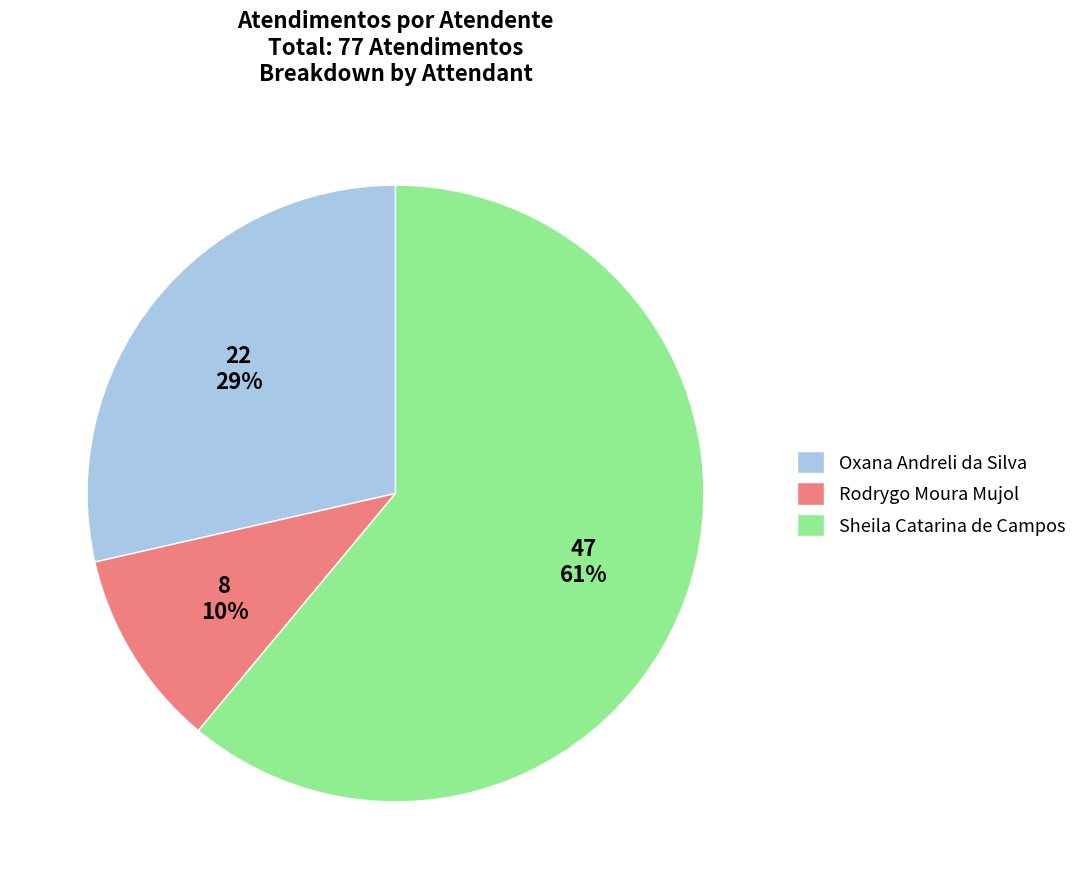

Which category has the biggest portion of the pie?

Sheila Catarina de Campos